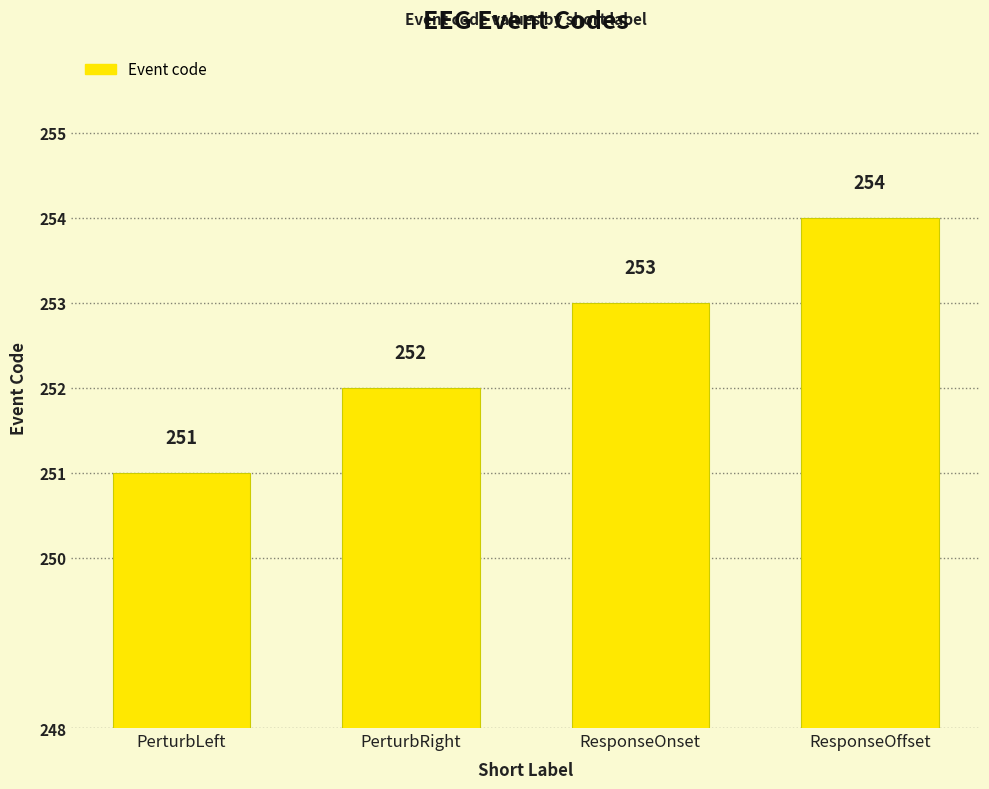

Reading left to right, list all the values displayed in this chart.

PerturbLeft=251	PerturbRight=252	ResponseOnset=253	ResponseOffset=254